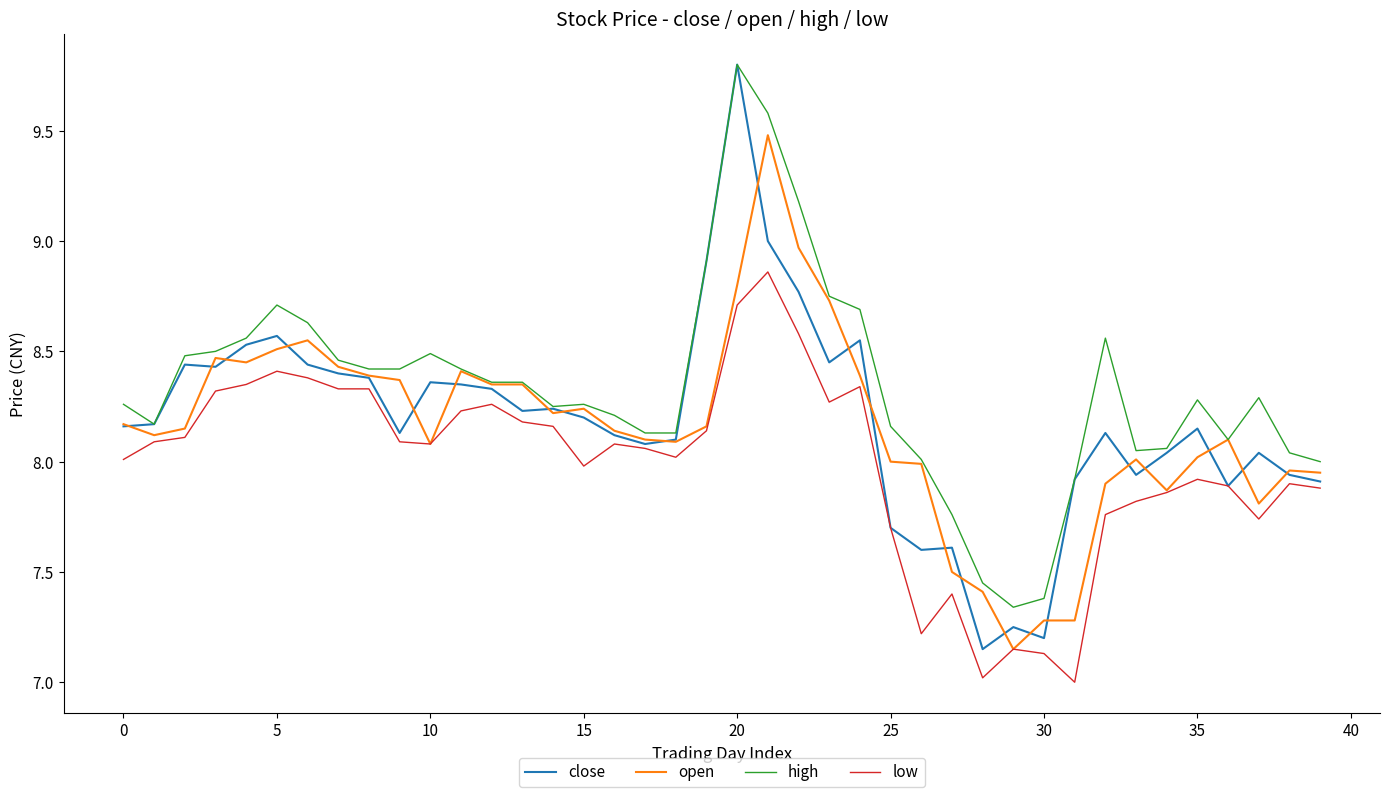

Which series has the largest total across all categories?

high